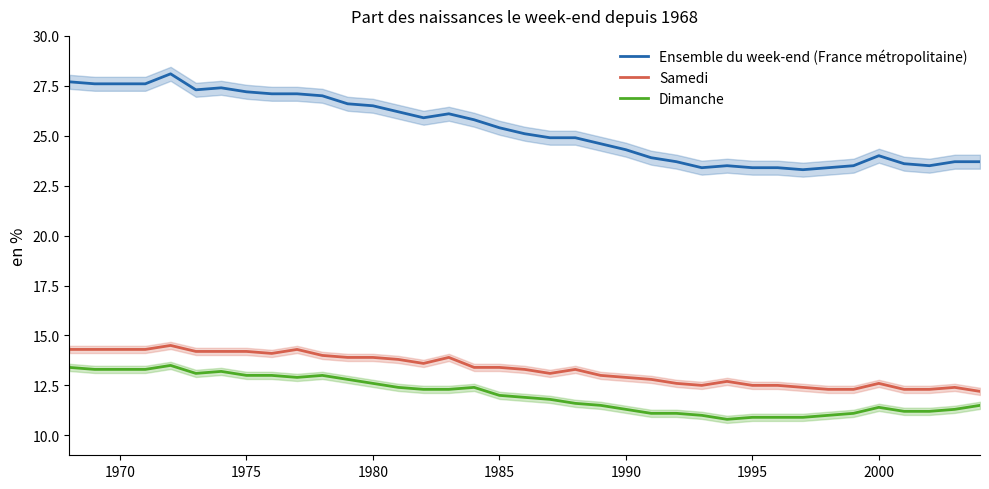

How many interior local valleys does the Ensemble du week-end (France métropolitaine) series have?

5